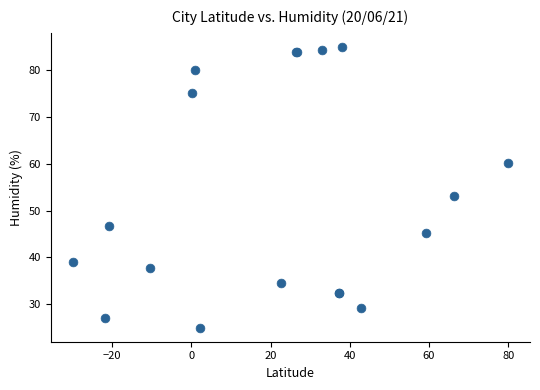

What Y value in the scatter plot is closest to 55?

53.2